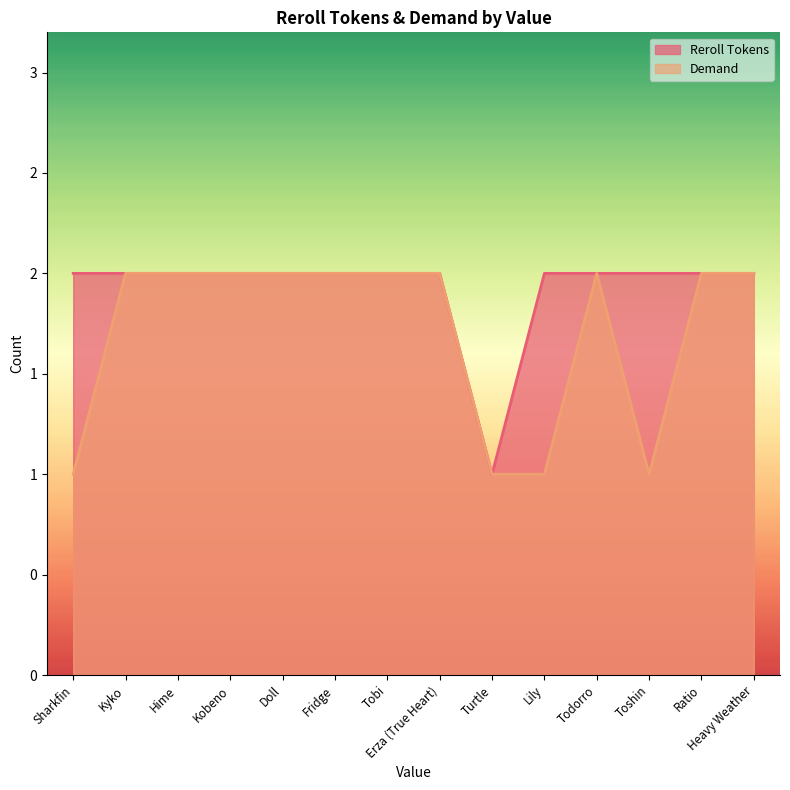

What is the approximate value of Reroll Tokens at Tobi?

2